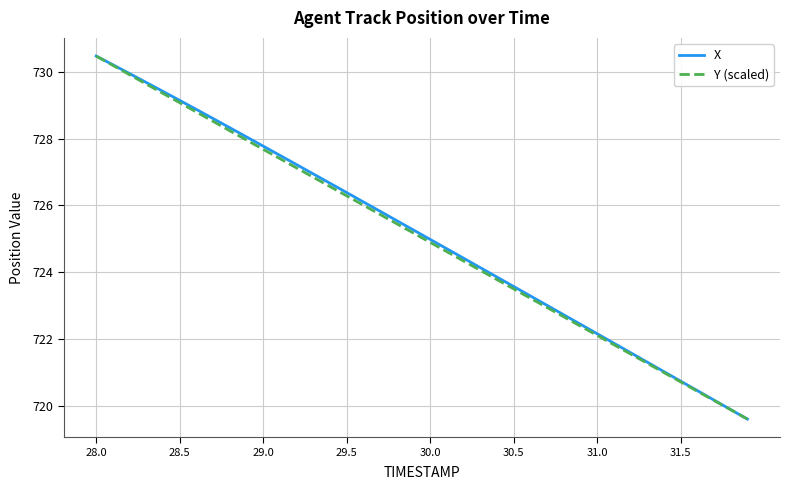

What is the smallest value displayed?

719.6